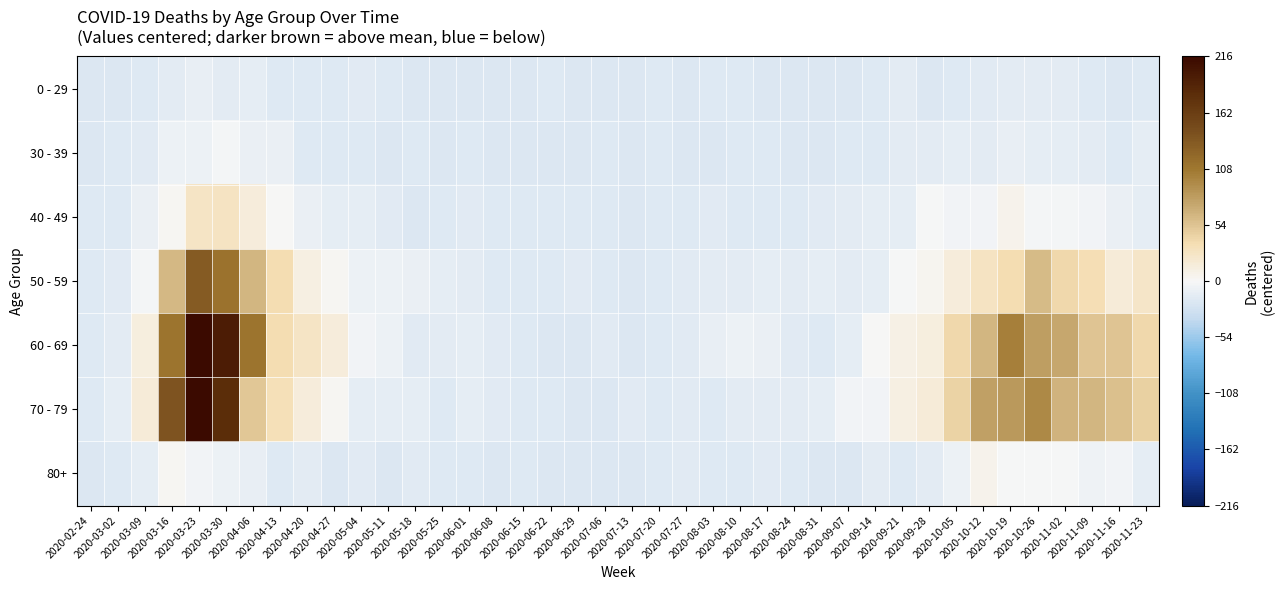

At which category is the sum across all series the highest?

2020-03-23